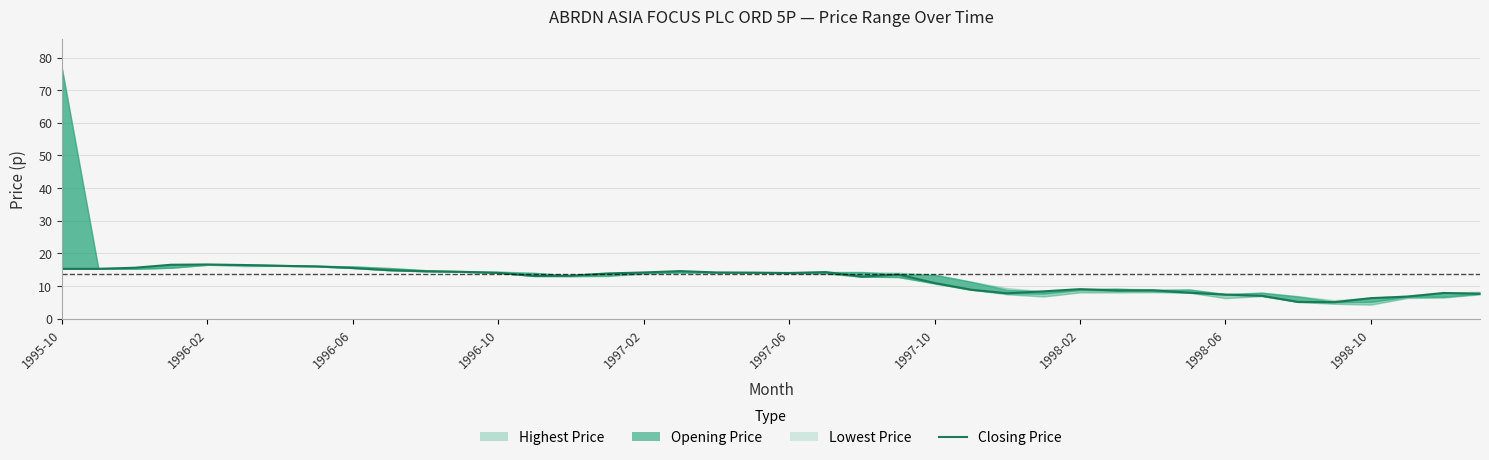

Does the chart display data point markers on the line(s)?

No